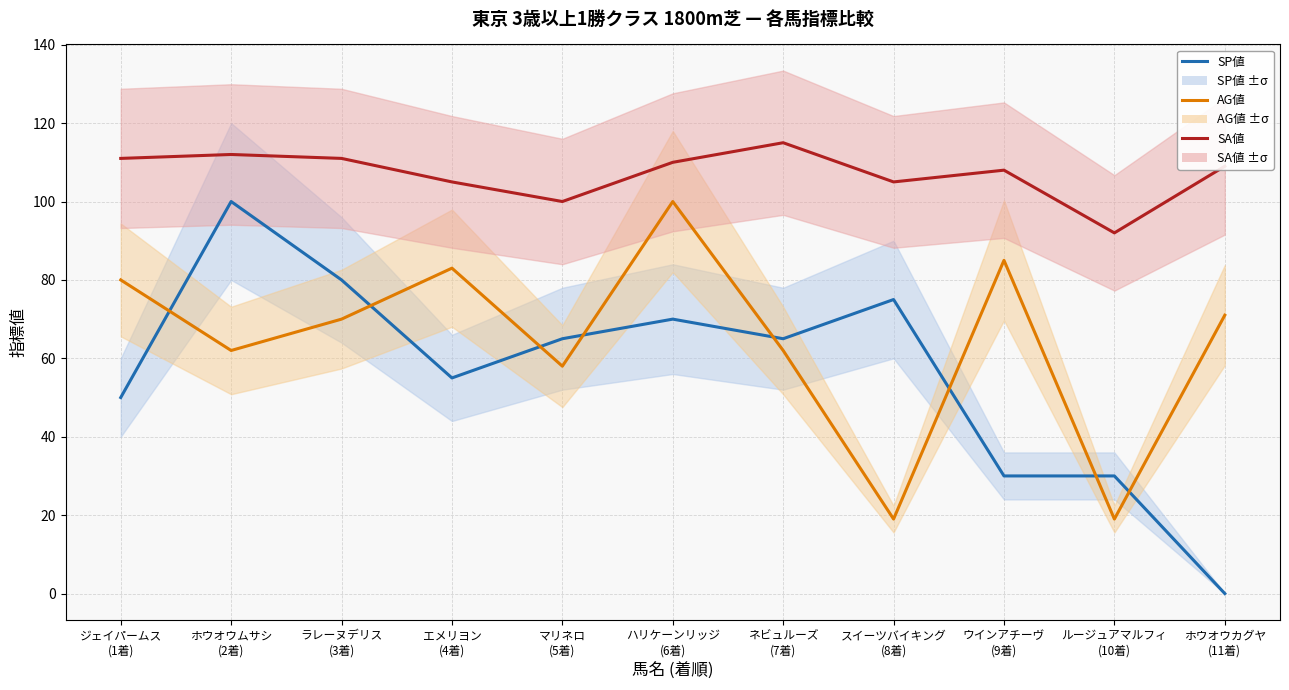

Between ジェイパームス
(1着) and マリネロ
(5着), which is larger?

マリネロ
(5着)